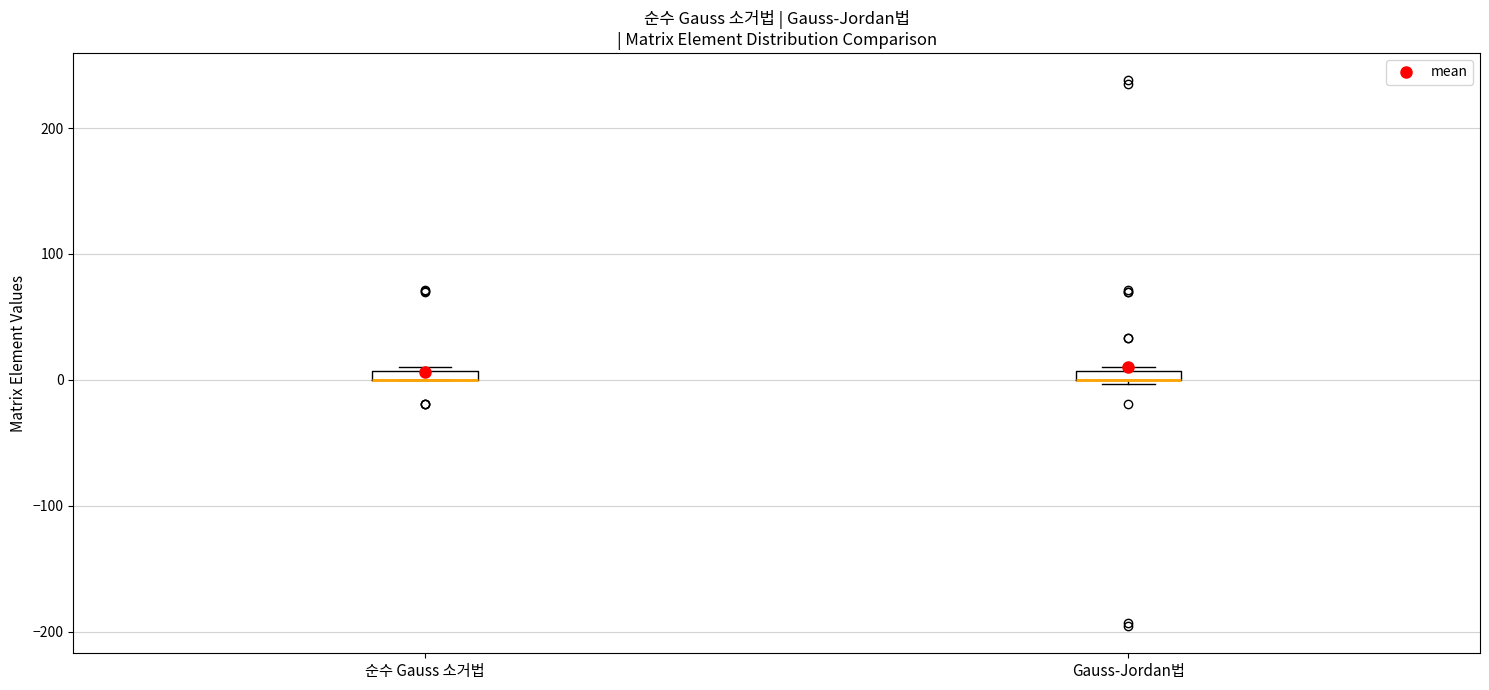

Where is the lower edge of the box for 순수 Gauss 소거법 on the y-axis? The values are not printed on the chart, so give them approximately, as read against the axis.

0